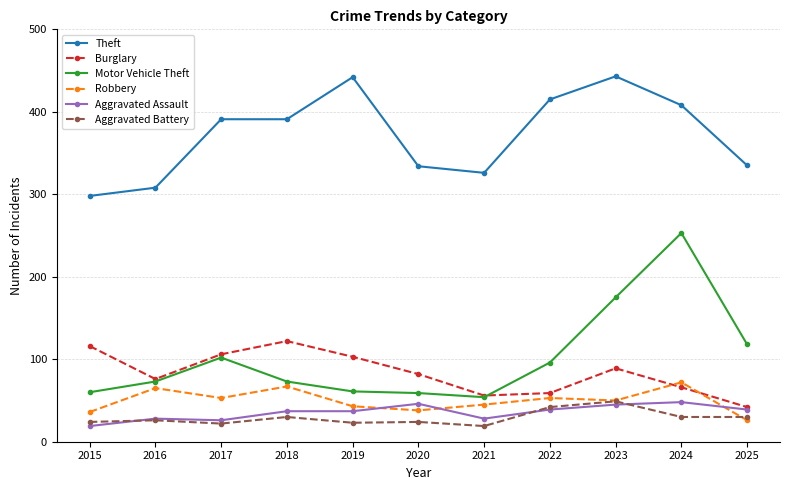

What is the spread (max minus min) of values at 2018?

361